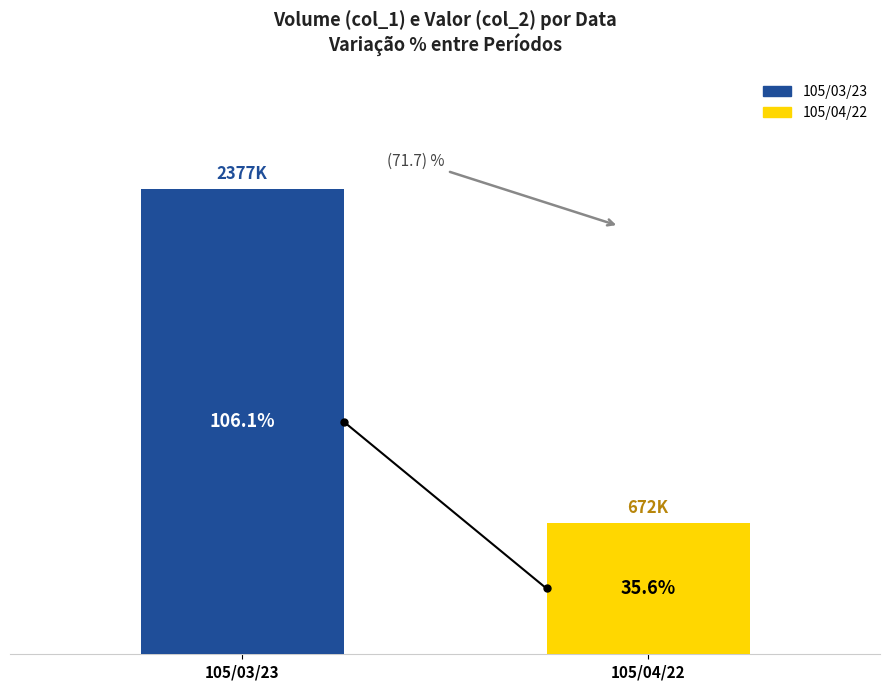

Does the chart contain stacked bars?

No